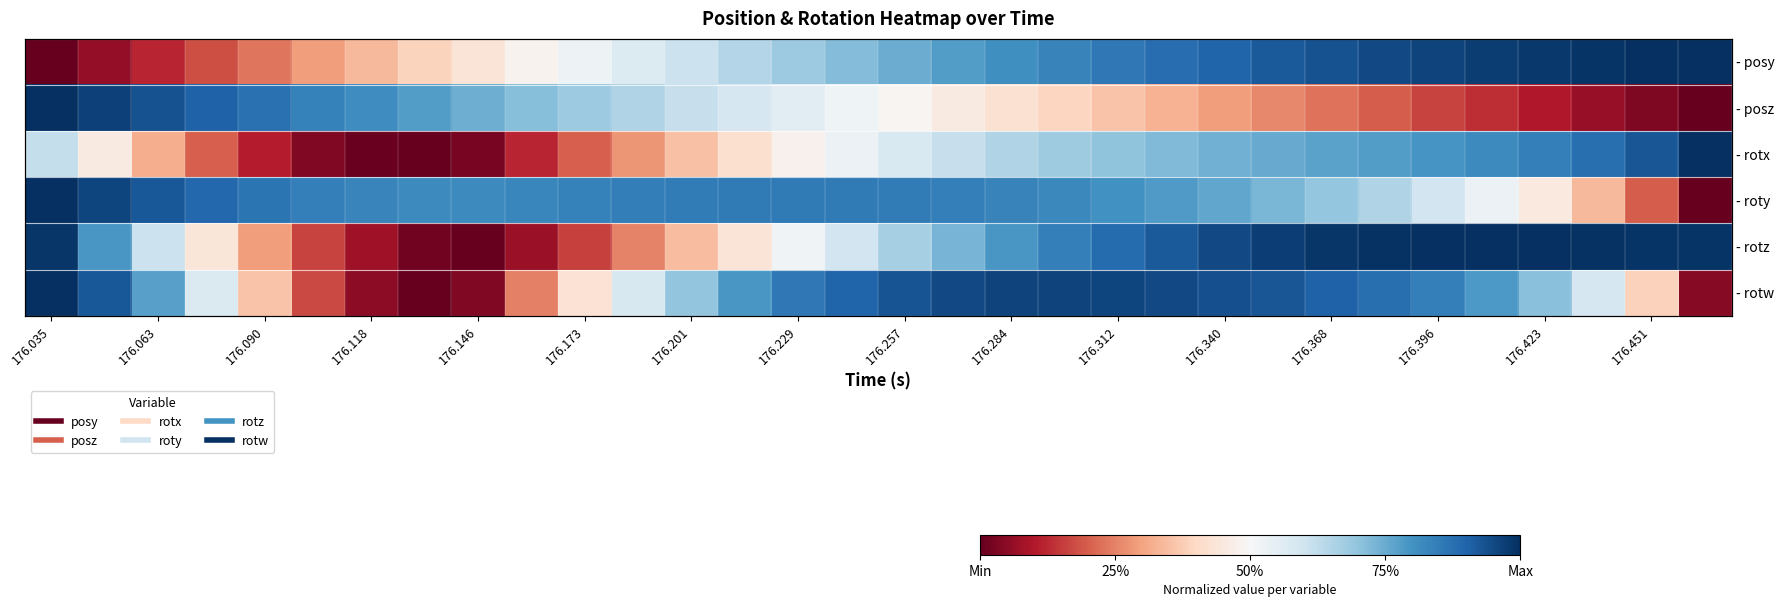

Which category has the highest value in the - roty series?

176.035